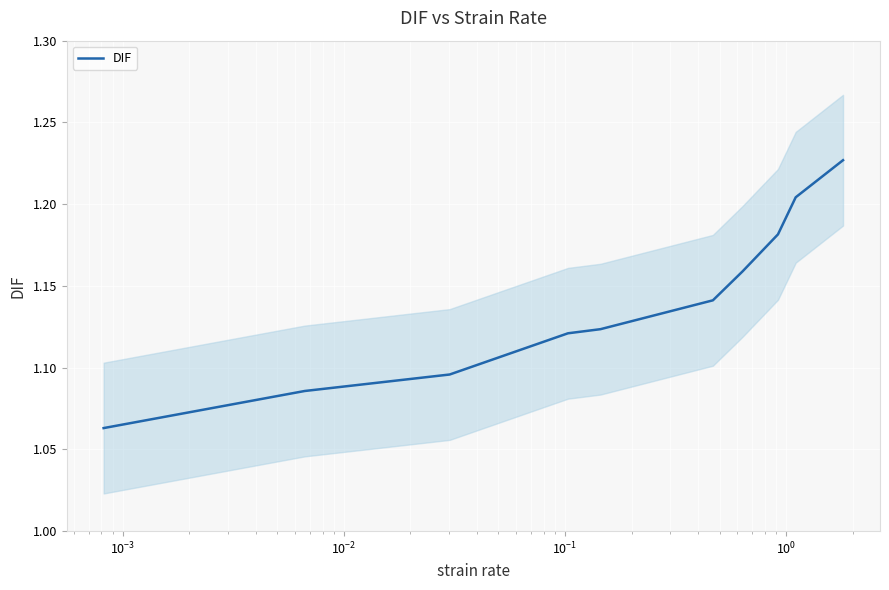

Does the chart display data point markers on the line(s)?

No